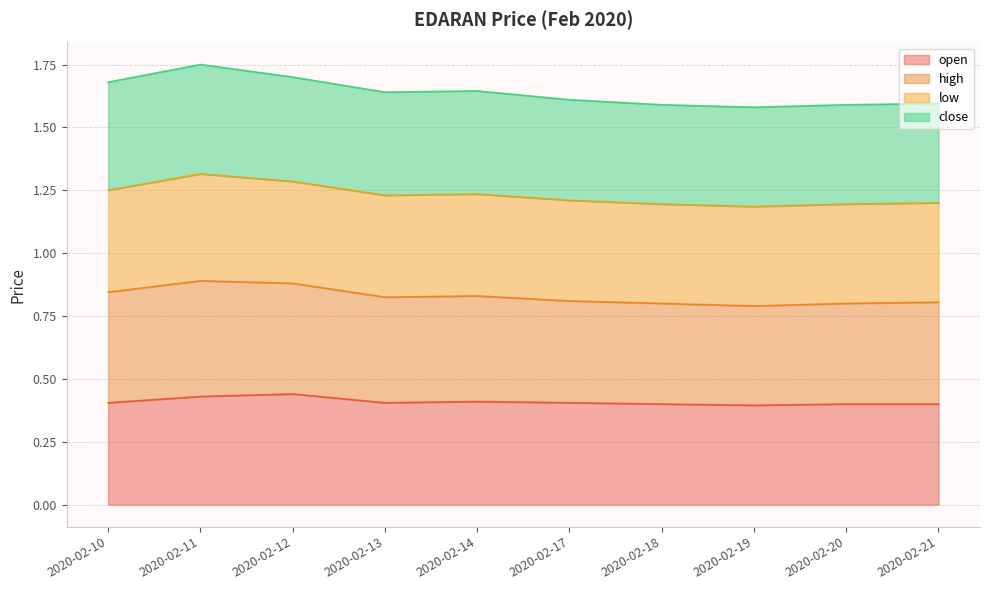

True or false: high and open intersect in this chart.

False